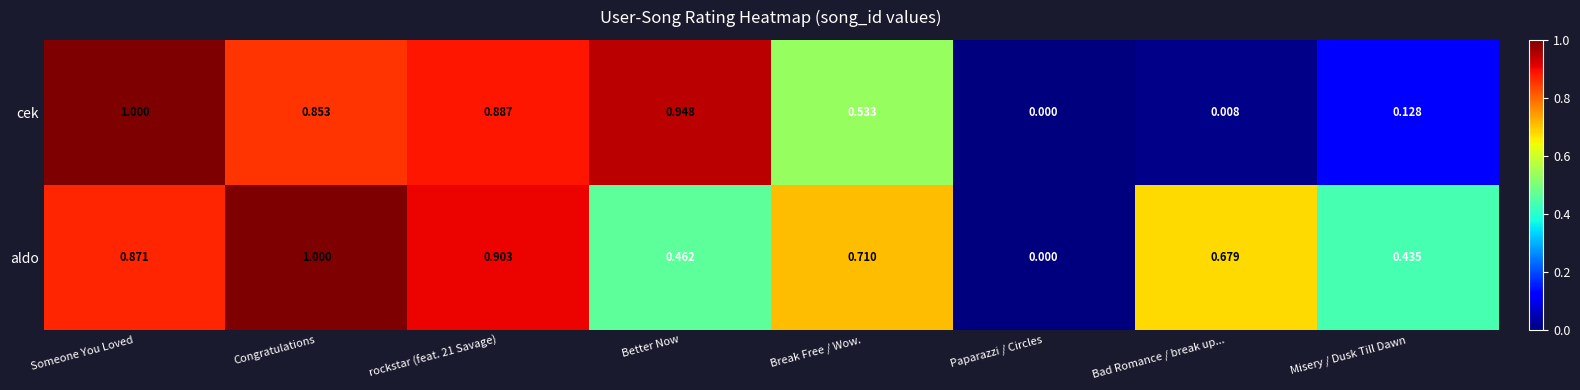

Which series has the largest total across all categories?

aldo